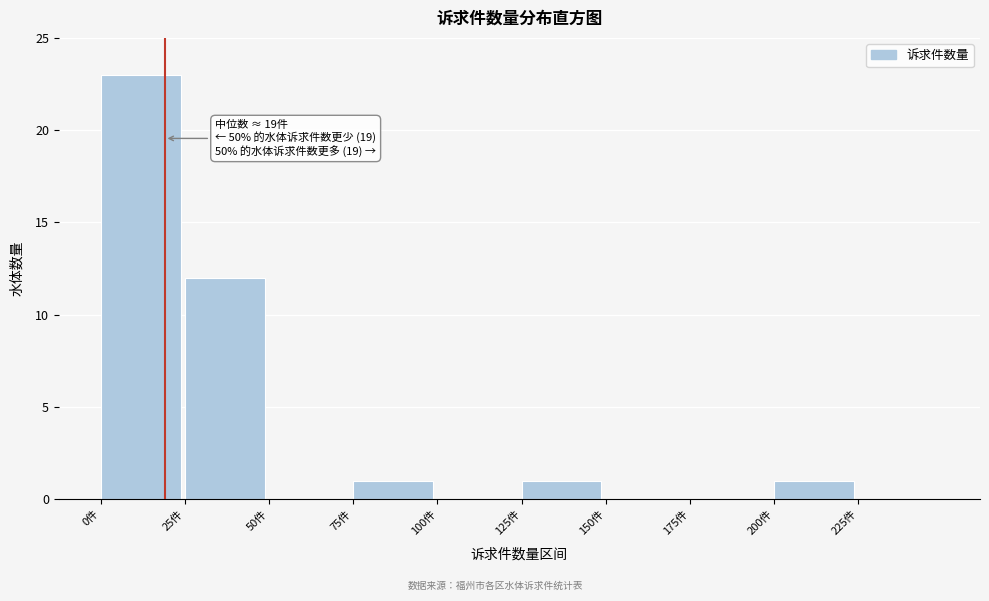

Over which range of the x-axis is the bar tallest?

0 to 25